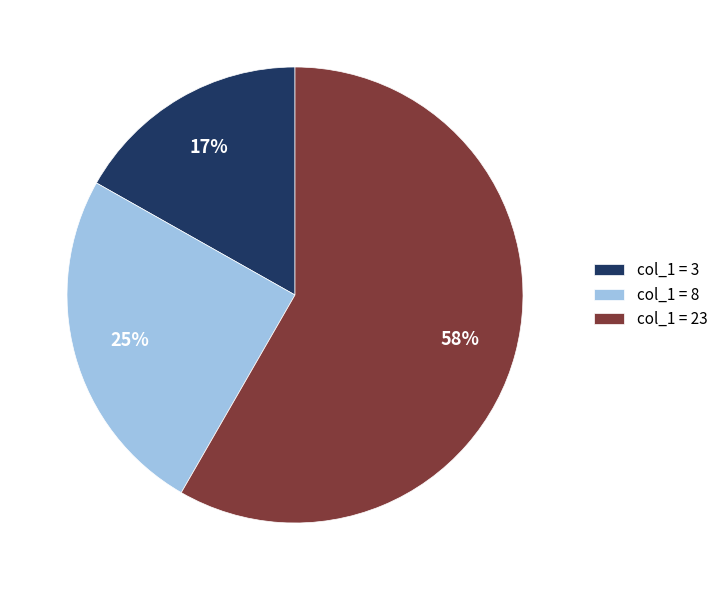

Count the number of slices in the pie.

3